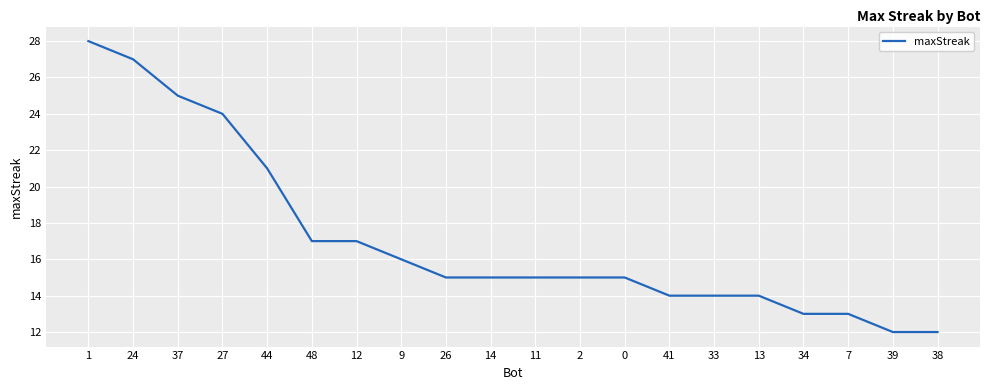

What is the minimum value shown in the chart?

12